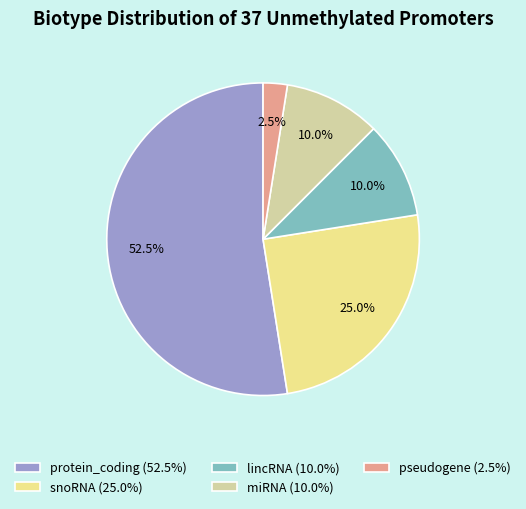

Does protein_coding represent more than half of the total?

Yes